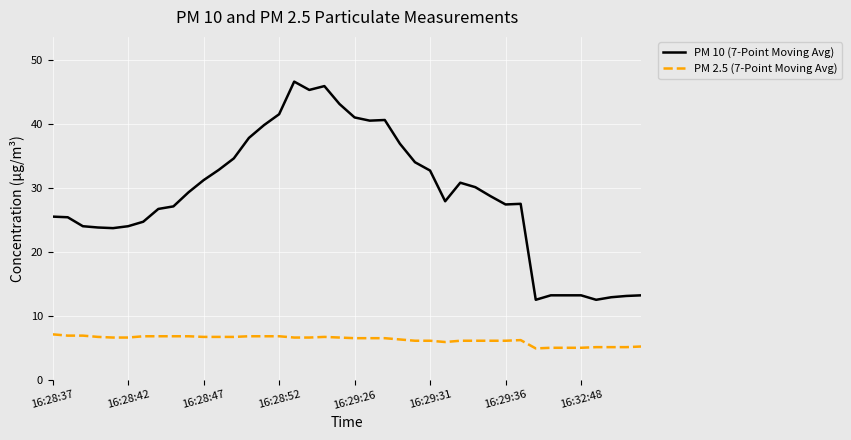

Rank the series by their maximum value, from lowest to highest.

PM 2.5 (7-Point Moving Avg), PM 10 (7-Point Moving Avg)